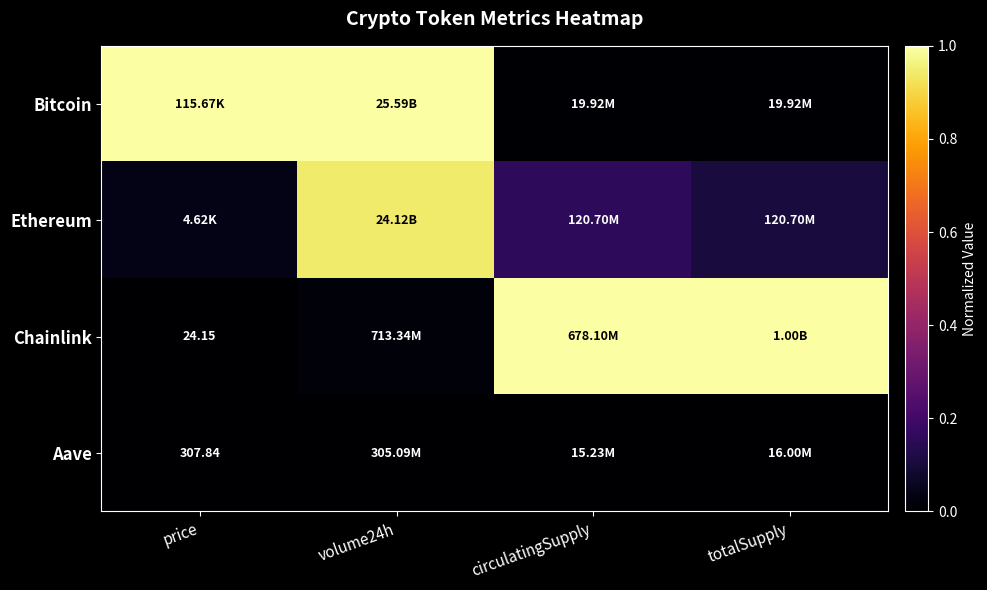

What is the sum of all Ethereum values?

1.2